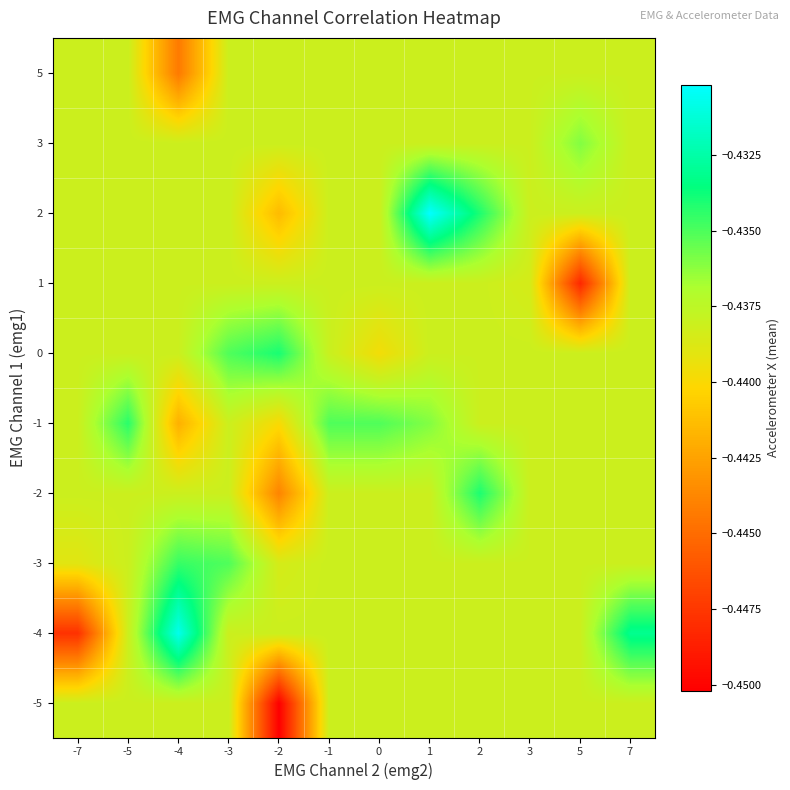

Count the number of data series in this chart.

10